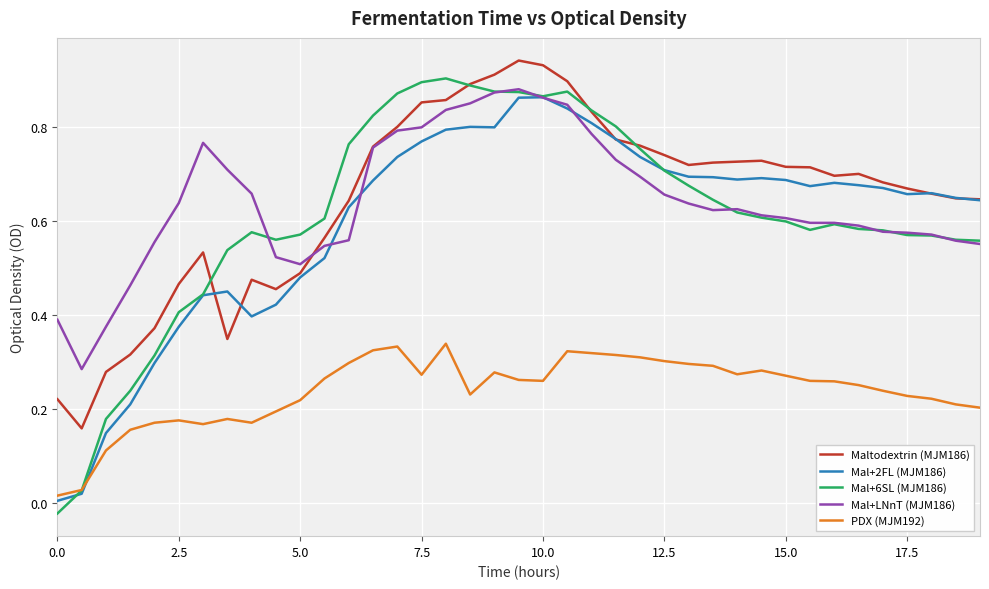

How many times do PDX (MJM192) and Mal+6SL (MJM186) cross each other?

1